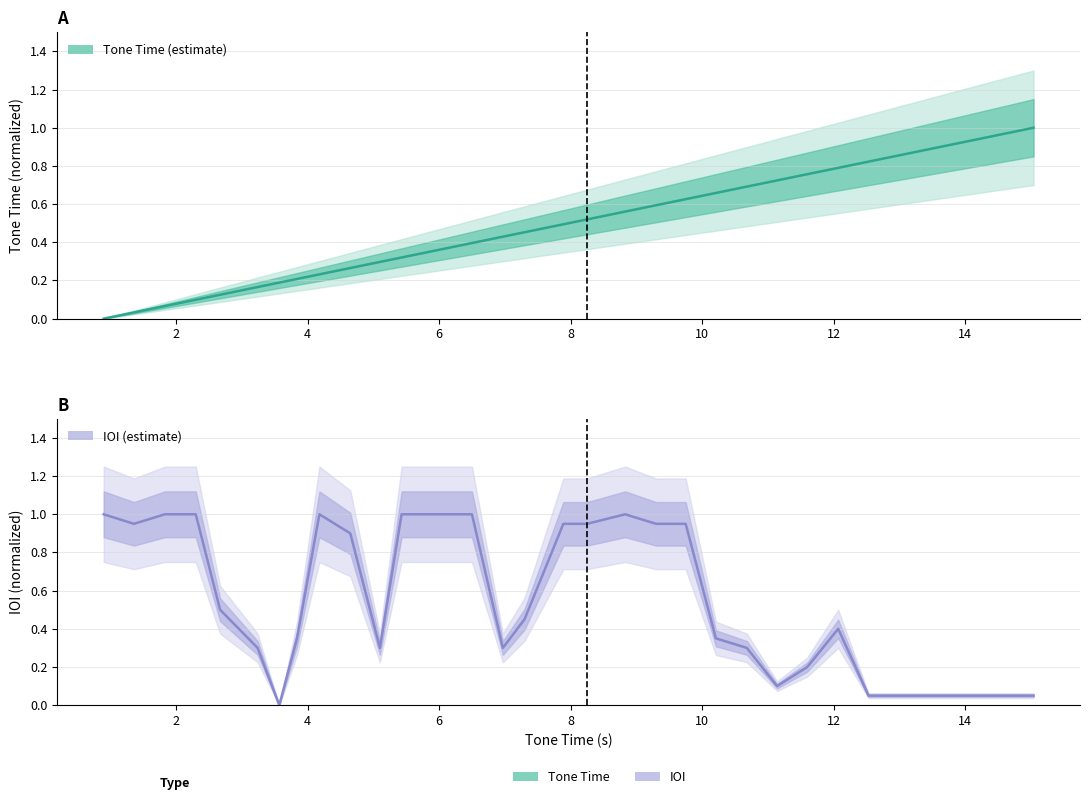

How many intersections are there between Tone Time (normalized) and IOI (normalized)?

5